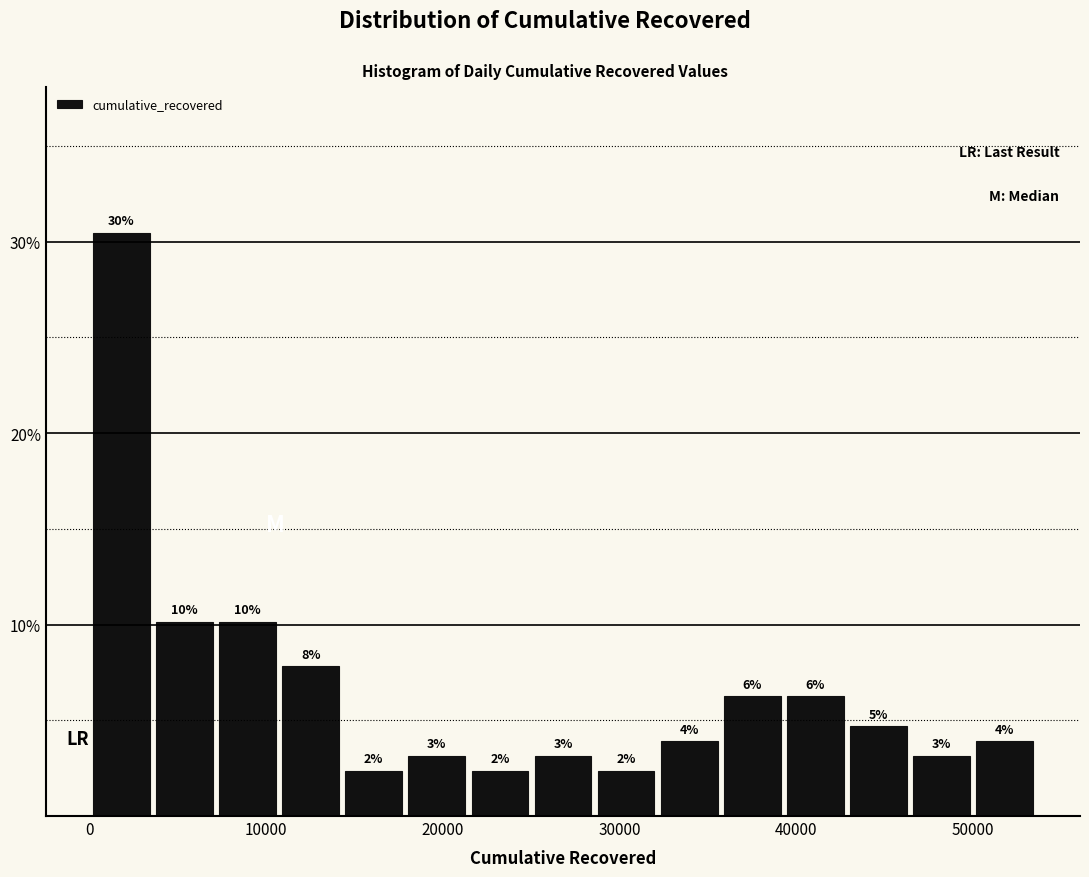

Read against the x-axis, roughly where is the centre of the tallest bar?

2000